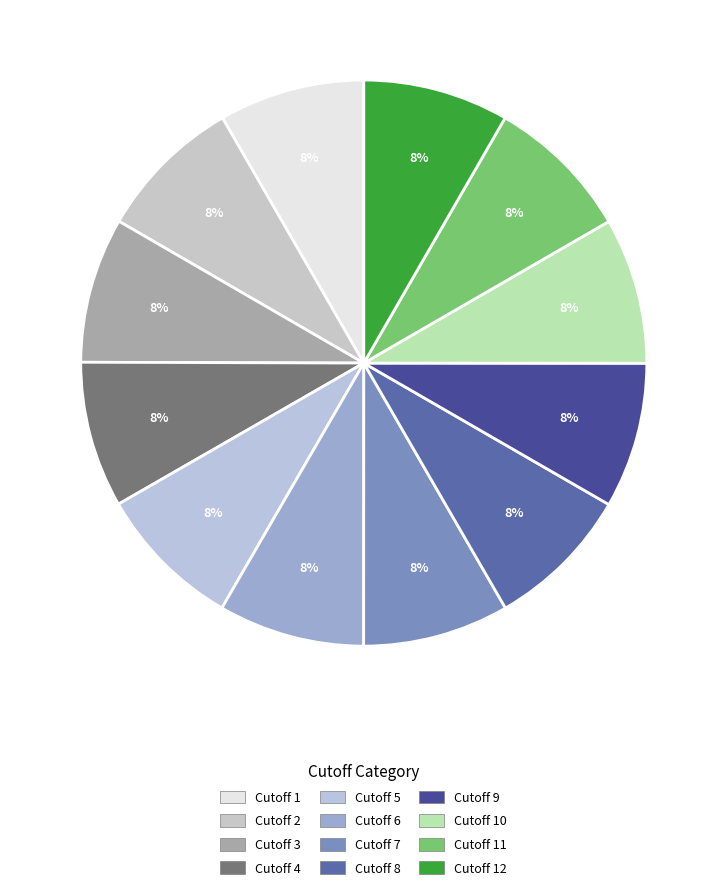

Which slice is the largest?

4